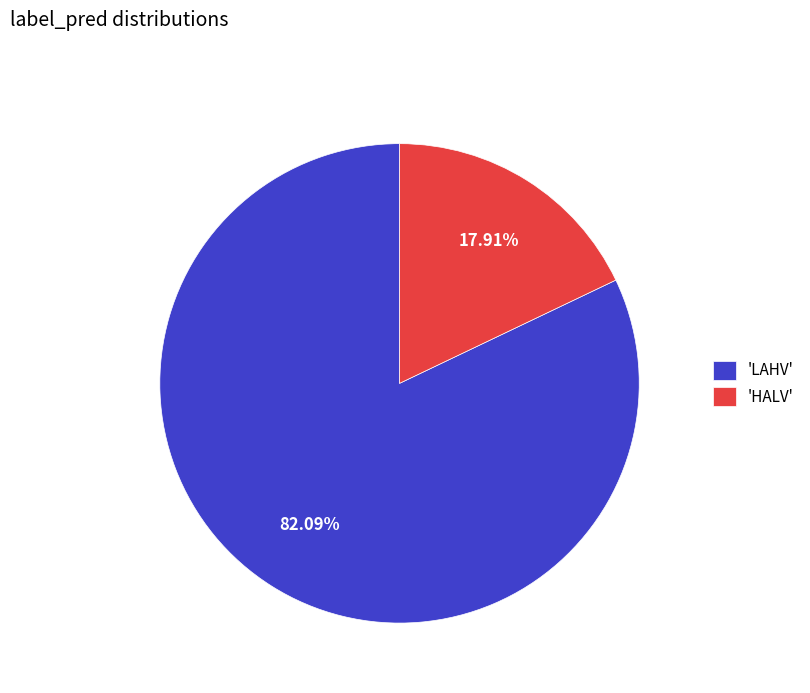

How many slices are in this pie chart?

2